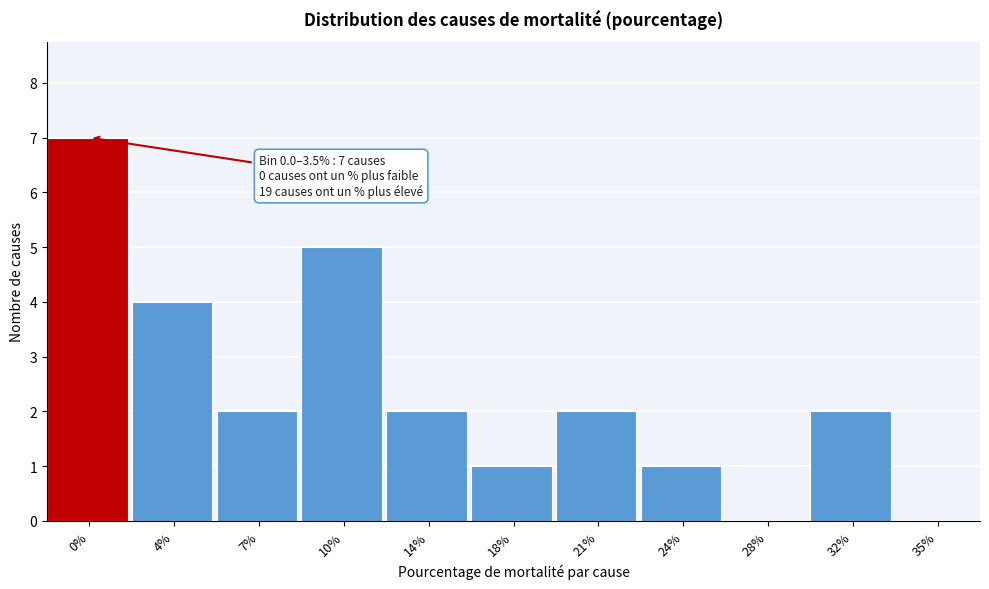

Reading left to right, extract all data points from this chart.

0%=7	4%=4	7%=2	10%=5	14%=2	18%=1	21%=2	24%=1	28%=0	32%=2	35%=0